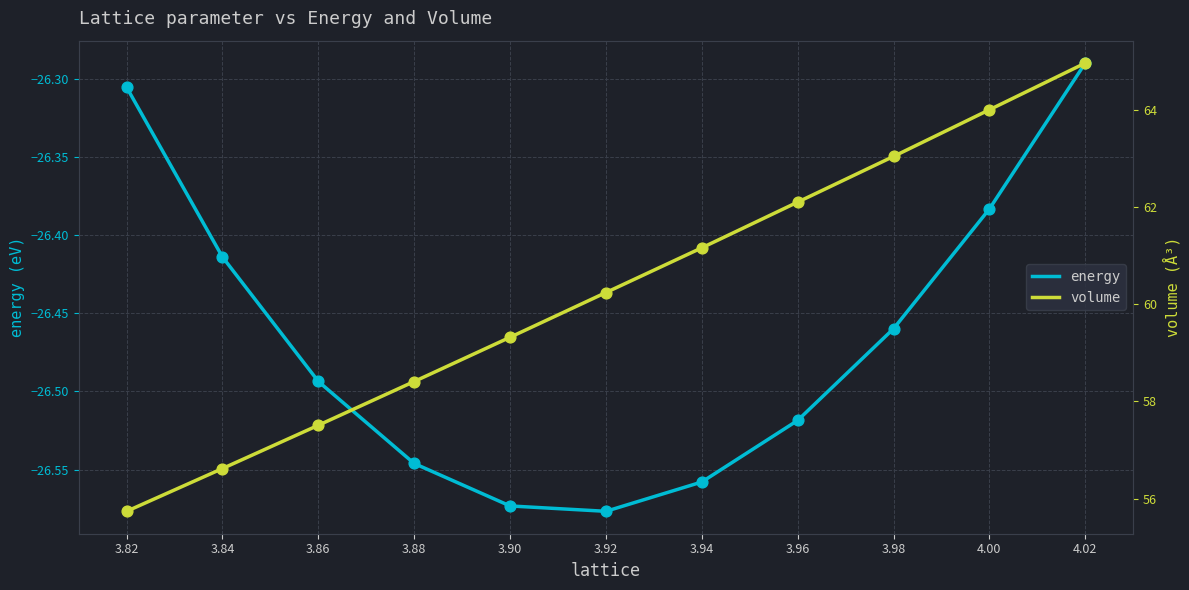

Which series has the largest total across all categories?

volume